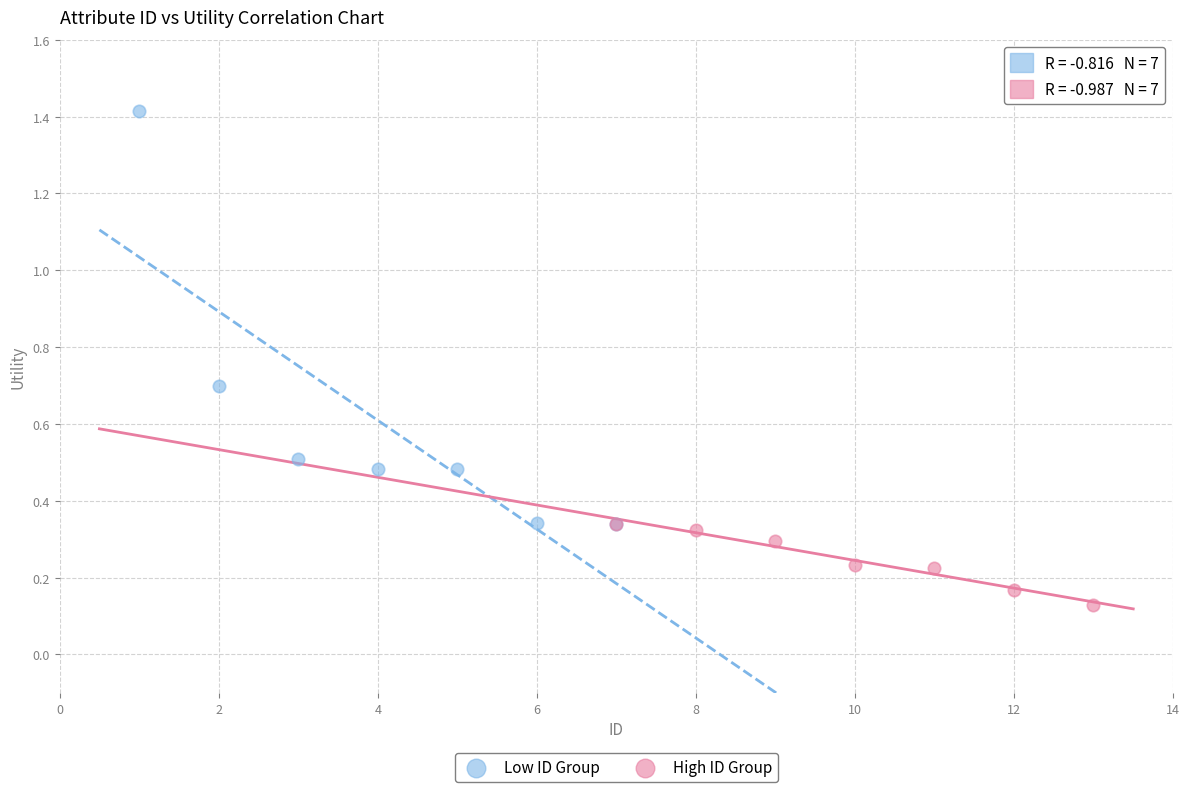

Which series reaches the maximum Y coordinate?

Low ID Group